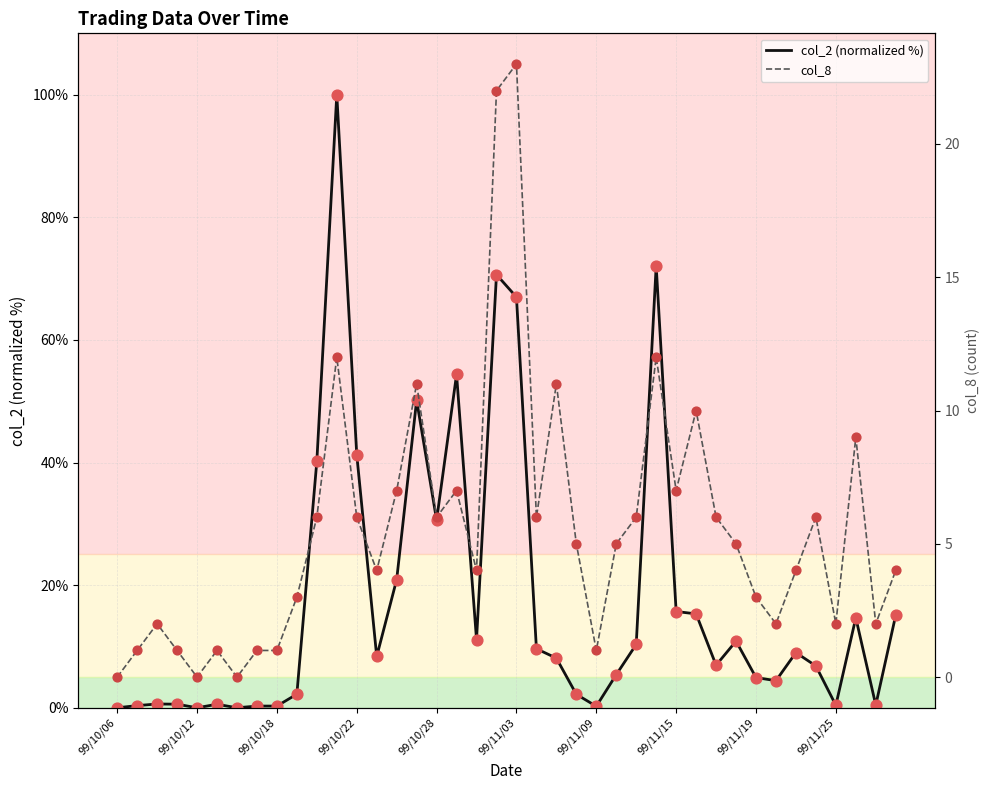

True or false: col_2 (normalized %) has a value of 67.0 at 99/11/03.

True